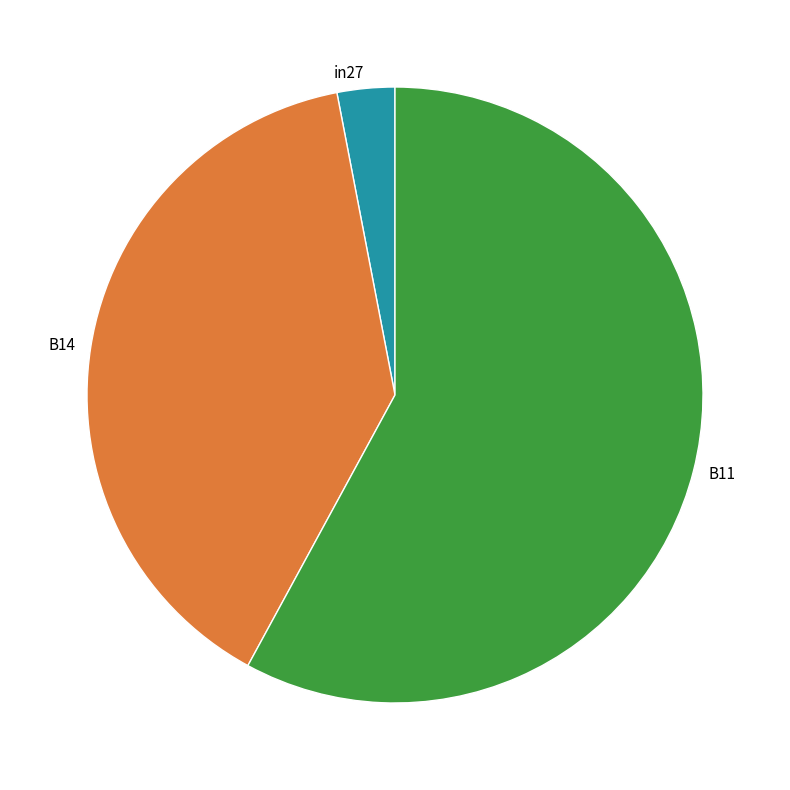

Rank the categories by value from lowest to highest.

in27, B14, B11